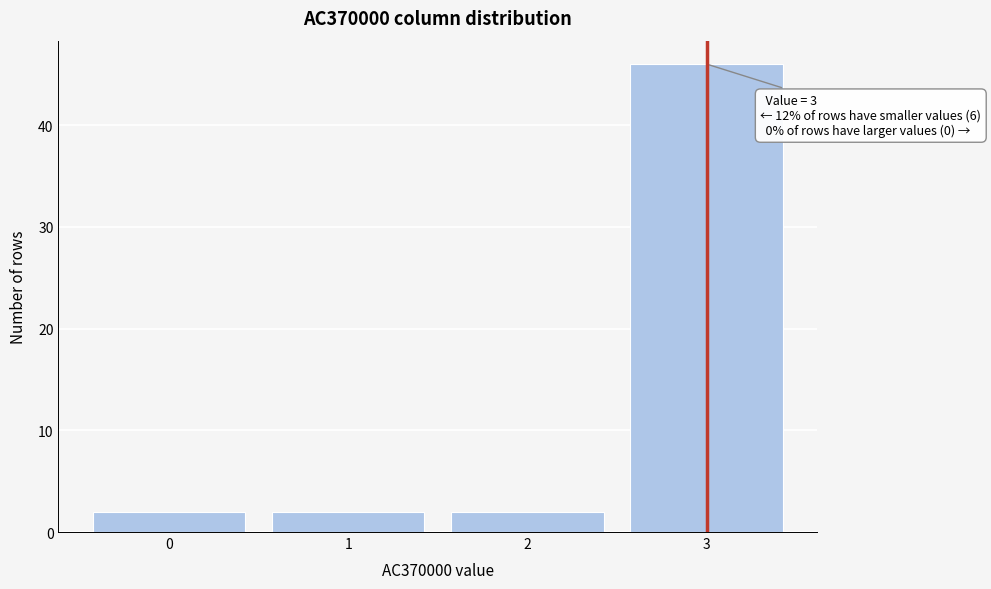

Over which range of the x-axis is the bar tallest?

2.5 to 3.5